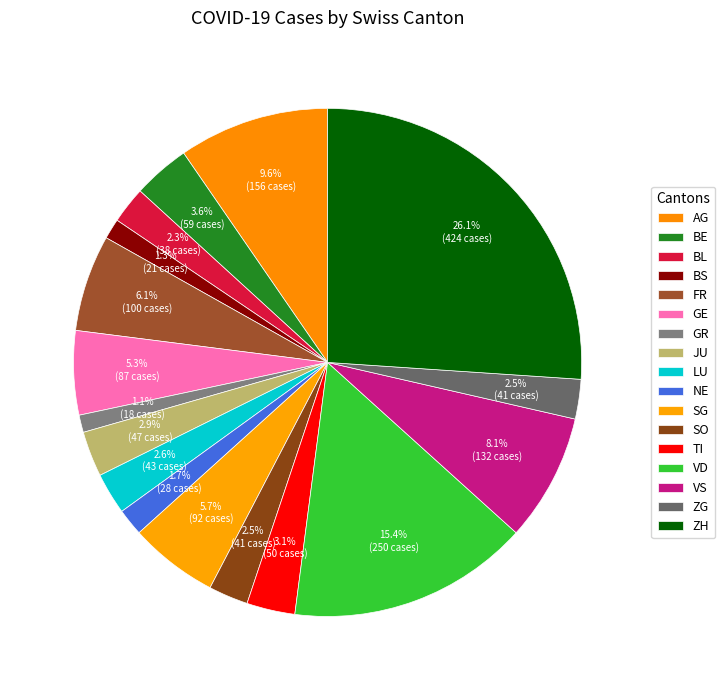

Is there a majority slice in this chart?

No